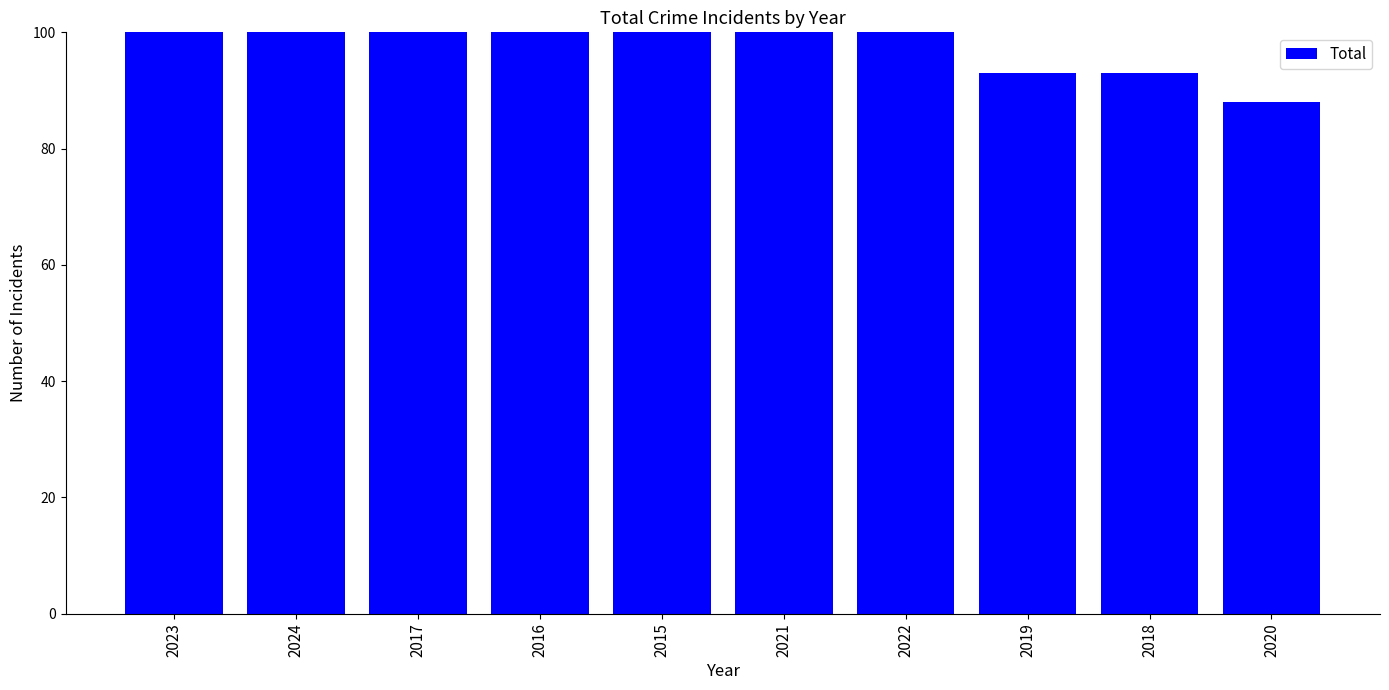

Is it true that the value at 2019 is 93?

True